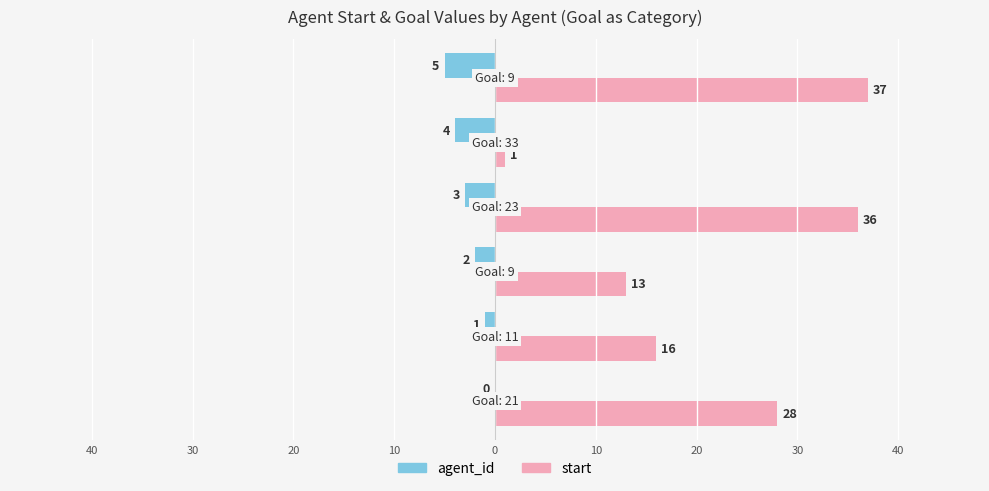

Reading left to right, extract all data points from this chart.

agent_id: 0	-1	-2	-3	-4	-5
start: 28	16	13	36	1	37